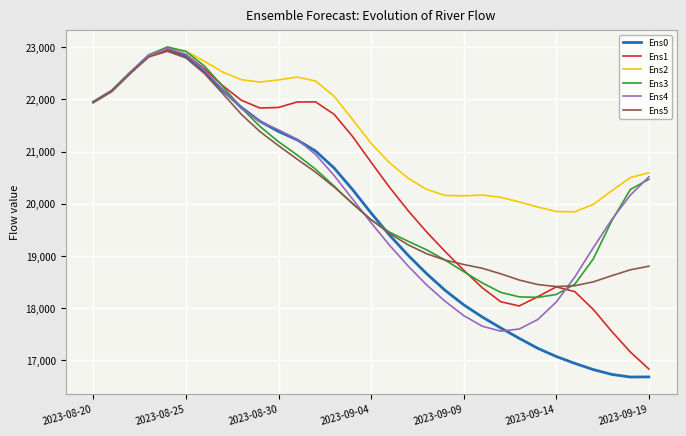

Which series has the largest total across all categories?

Ens2